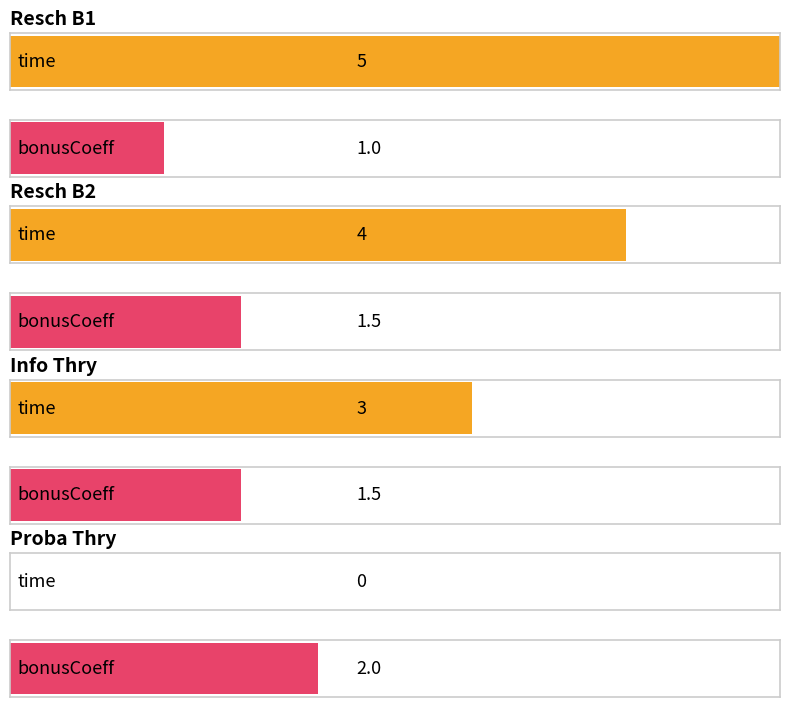

How many groups of bars are there?

4